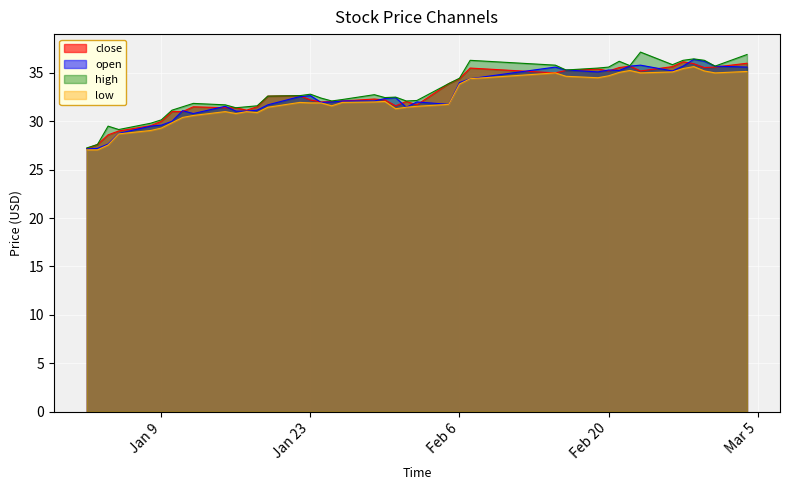

What is the minimum value for close?

27.2